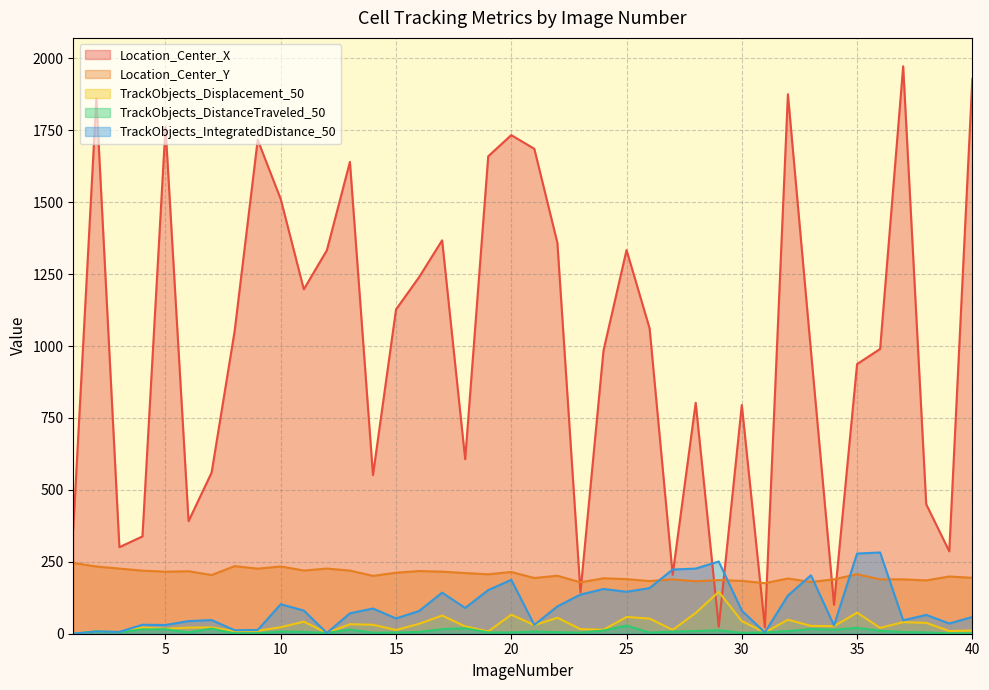

True or false: TrackObjects_Displacement_50 and Location_Center_X cross at least once.

True